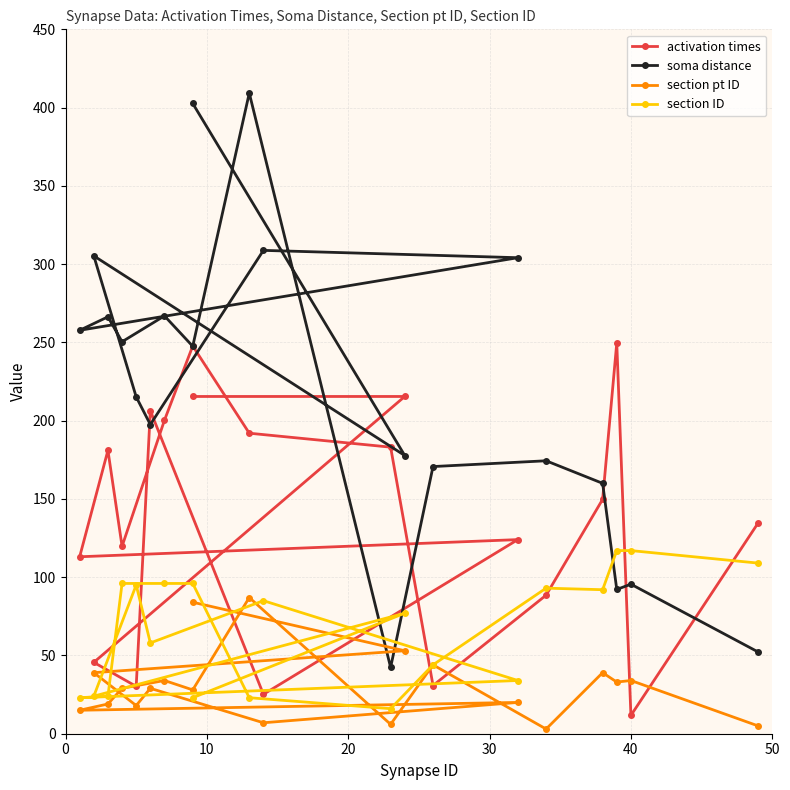

What is the maximum value shown in the chart?

409.3